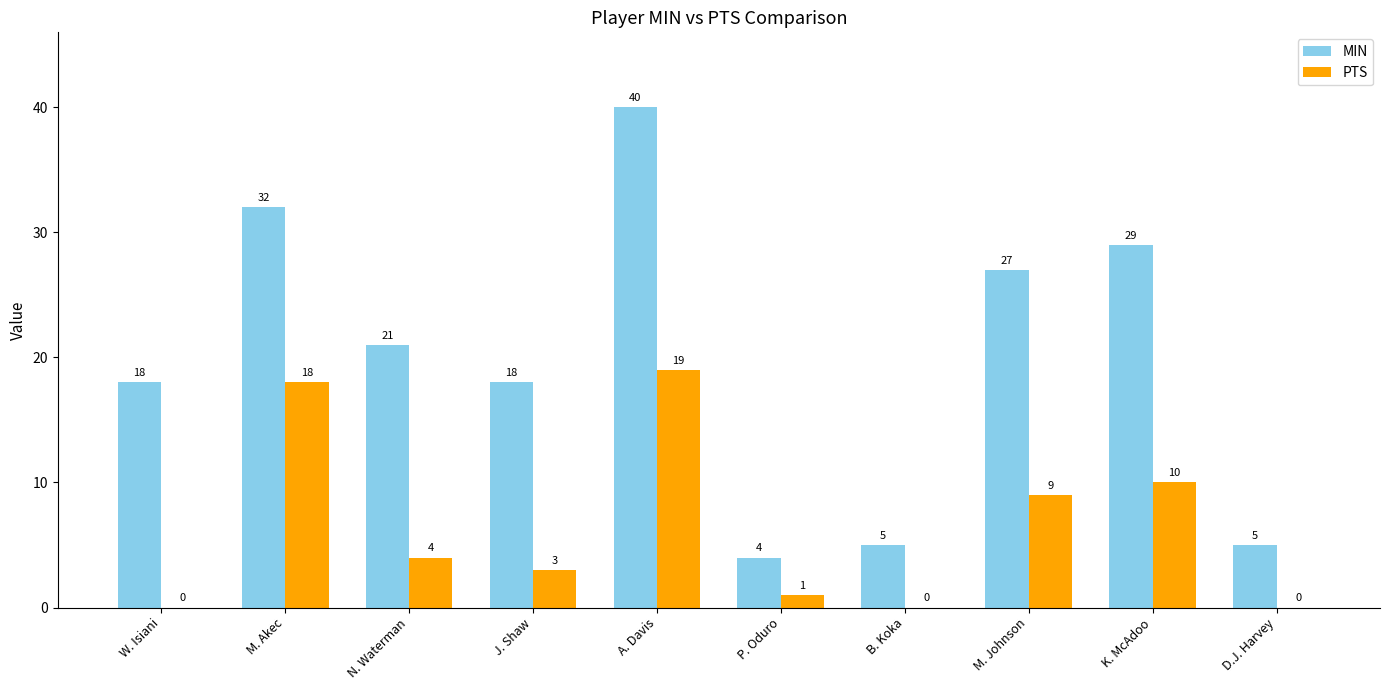

What is the spread (max minus min) of values at K. McAdoo?

19